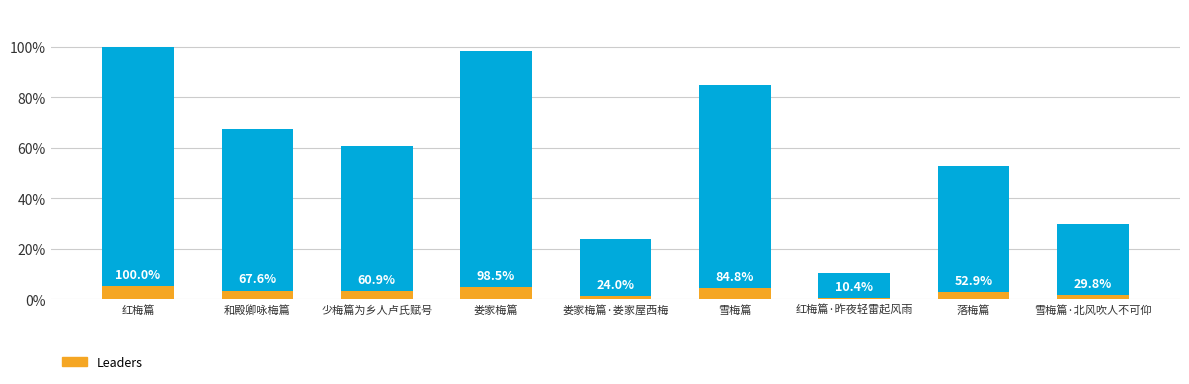

Which category has the lowest value in the col_0 series?

红梅篇·昨夜轻雷起风雨